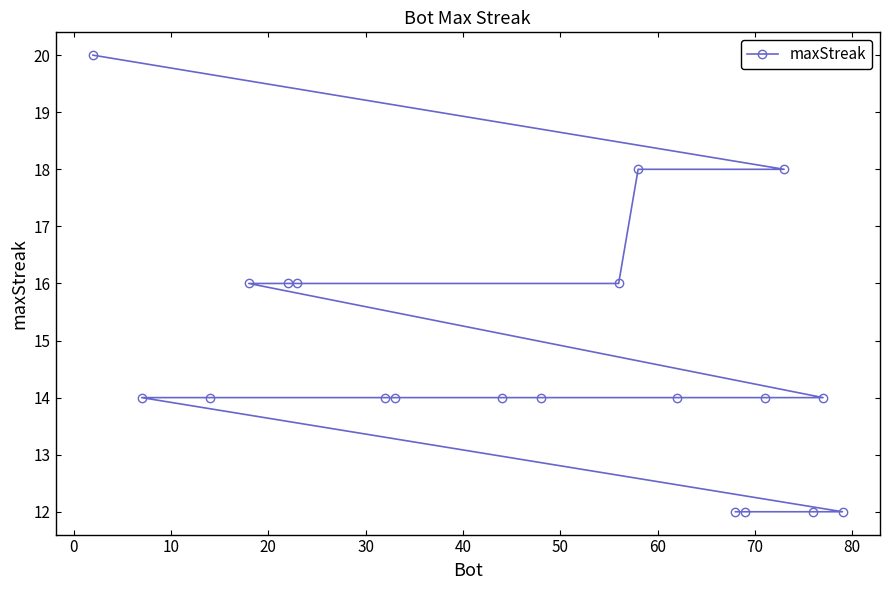

What is the minimum value shown in the chart?

12